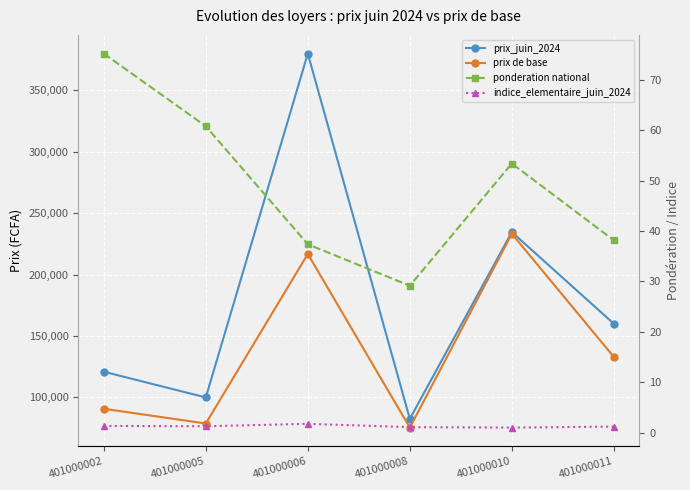

True or false: ponderation national has more than 0 points higher than both neighbors.

True